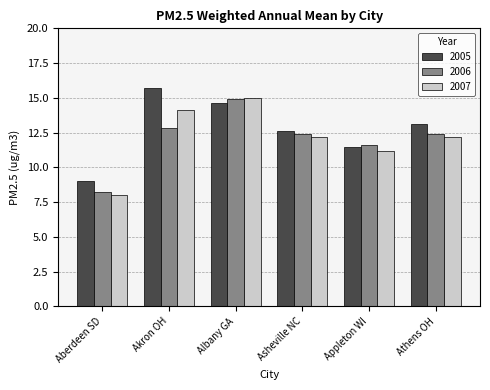

At Akron OH, list the series in order from smallest to largest.

2006, 2007, 2005